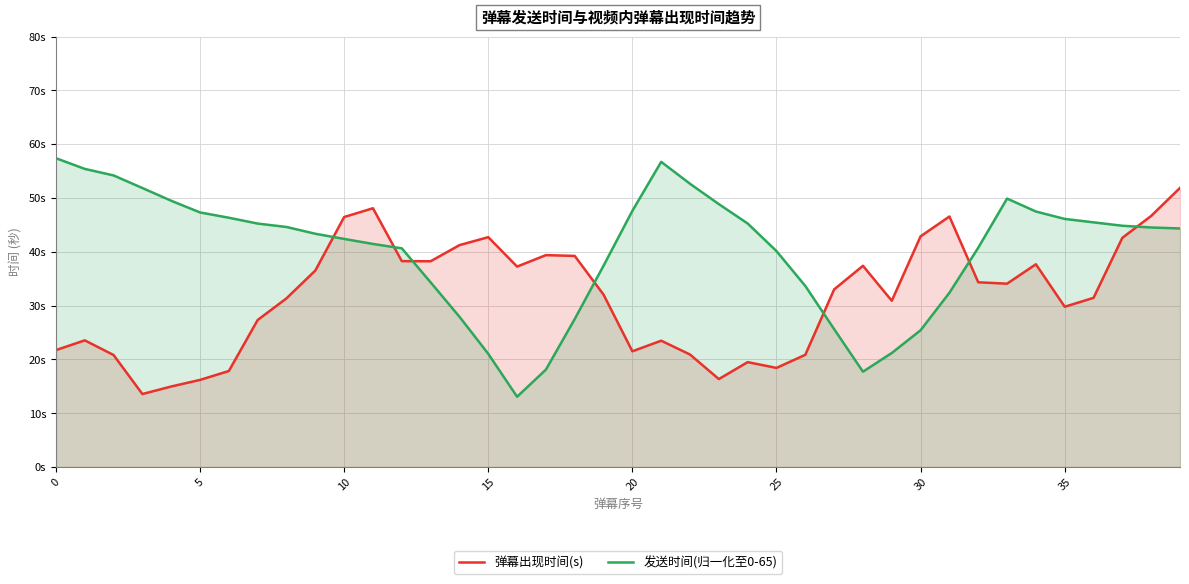

How many intersections are there between 发送时间(归一化至0-65) and 弹幕出现时间(s)?

7